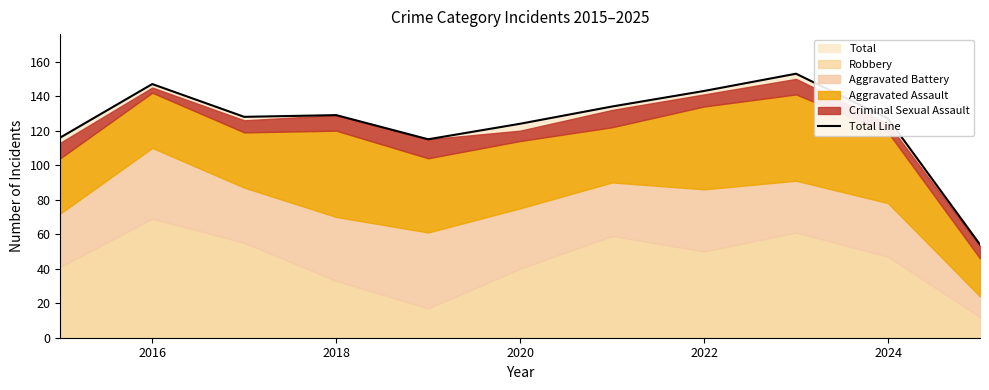

How many lines are shown in the chart?

1